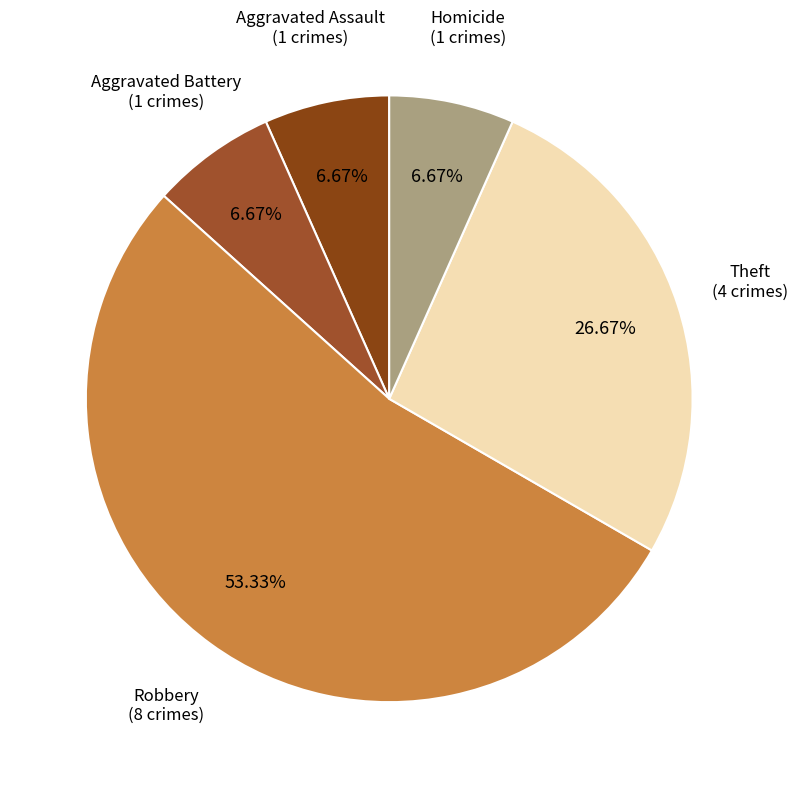

Between Aggravated Battery and Robbery, which is larger?

Robbery